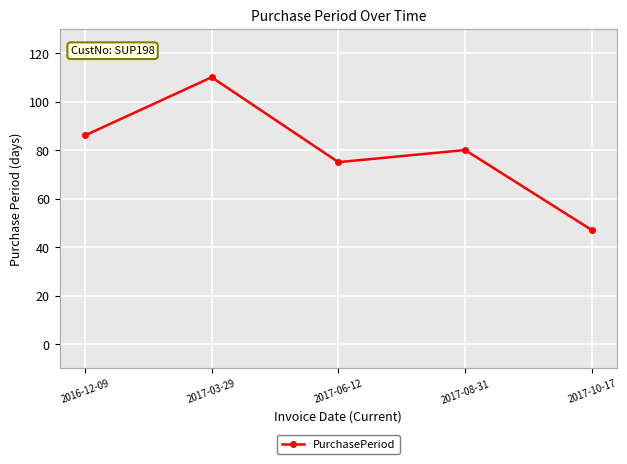

Reading right to left, list all the values displayed in this chart.

47	80	75	110	86